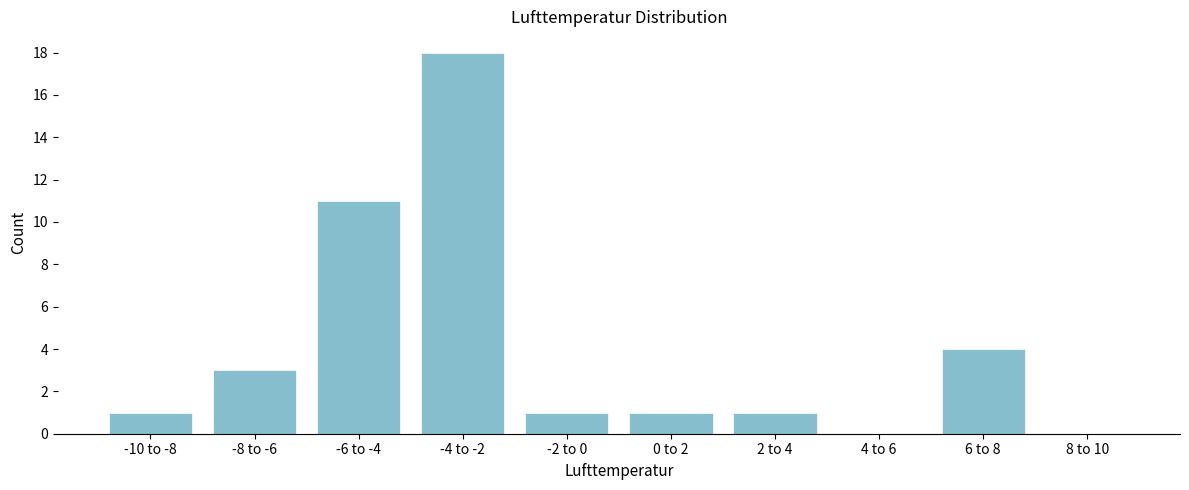

Reading left to right, transcribe all the data shown in this chart.

-10 to -8=1	-8 to -6=3	-6 to -4=11	-4 to -2=18	-2 to 0=1	0 to 2=1	2 to 4=1	4 to 6=0	6 to 8=4	8 to 10=0